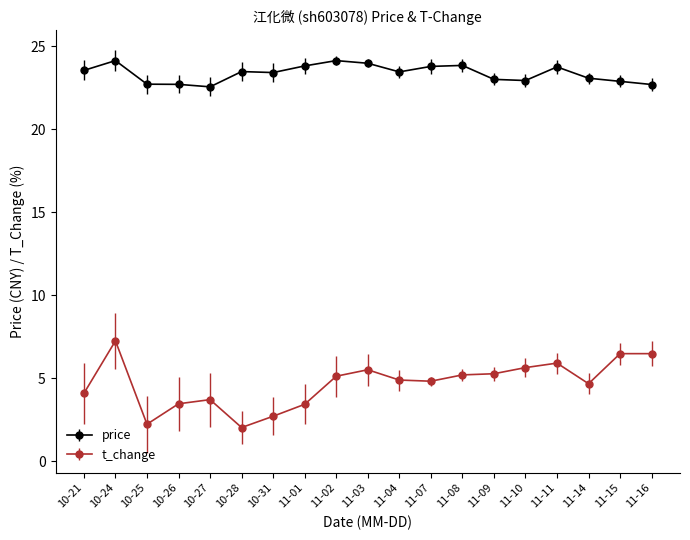

What is the highest value of the price series?

24.1